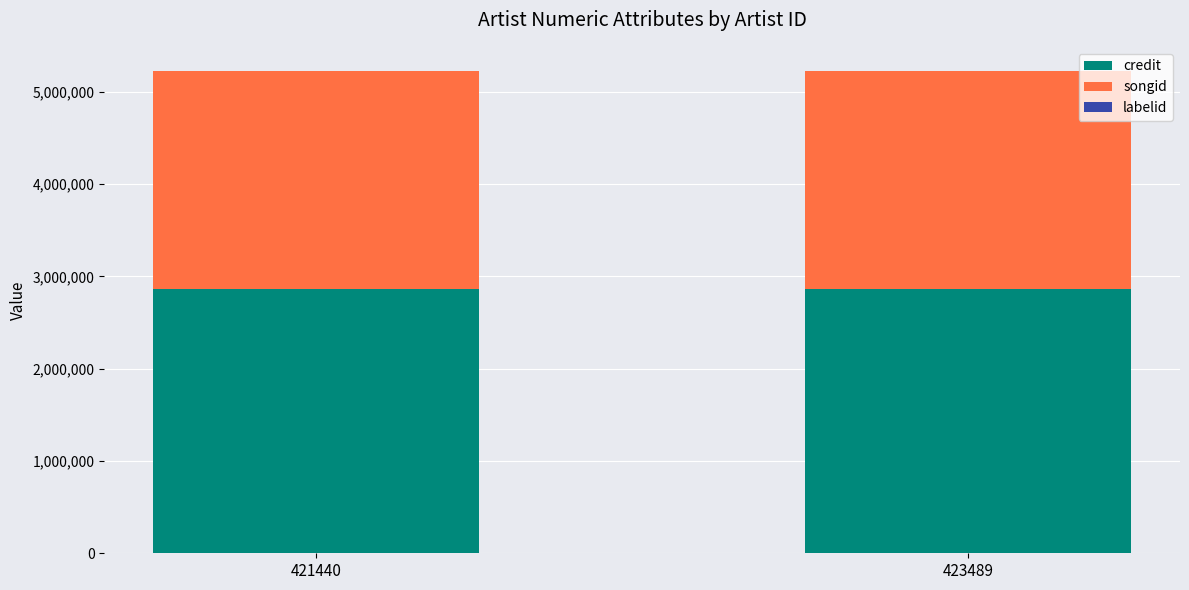

The credit series shows 1076859 at 421440. True or false?

False